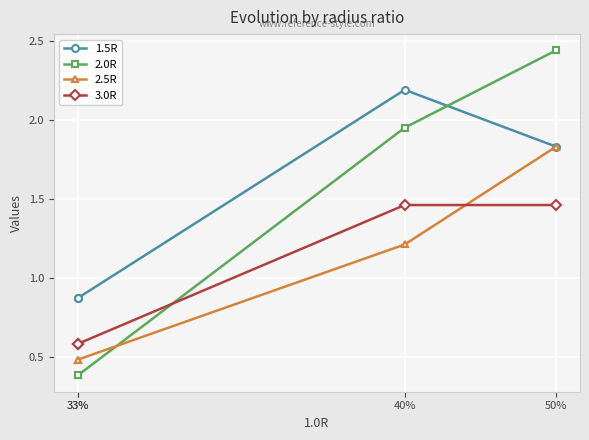

True or false: 3.0R has a value of 1.5 at 50%.

True